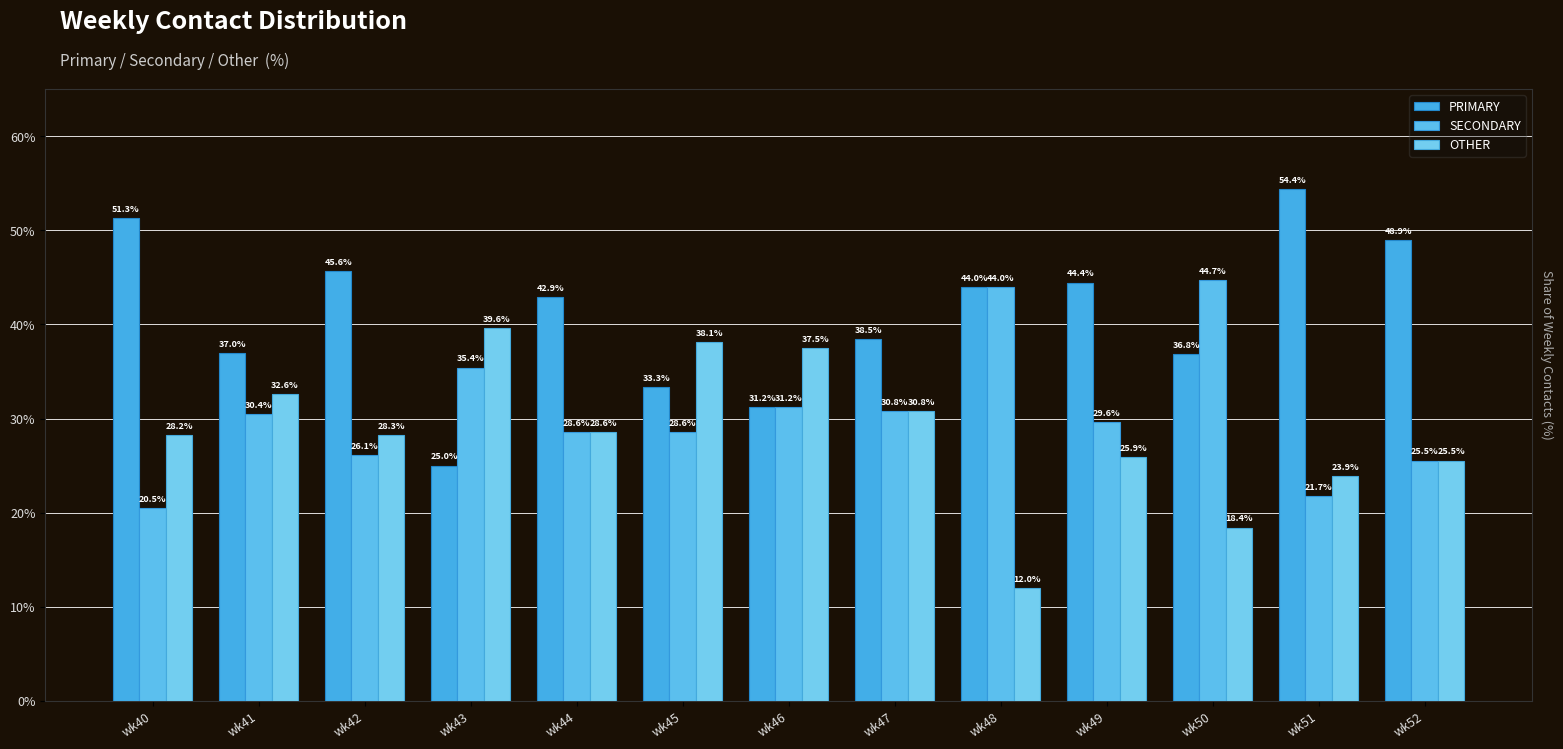

Count the number of categories in the chart.

13